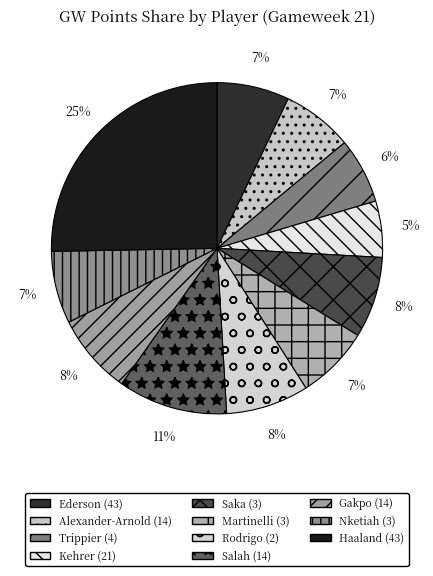

True or false: Trippier (4) accounts for 6% of the total.

True